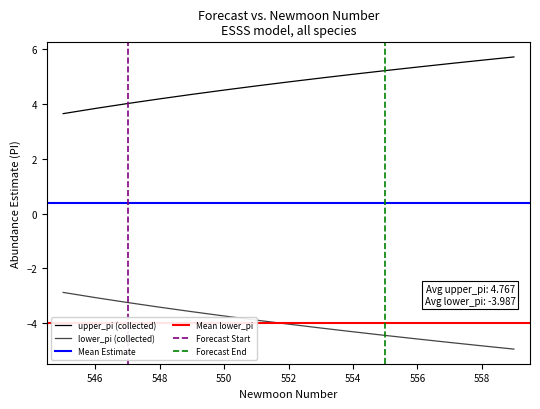

What is the highest value of the upper_pi (collected) series?

5.7